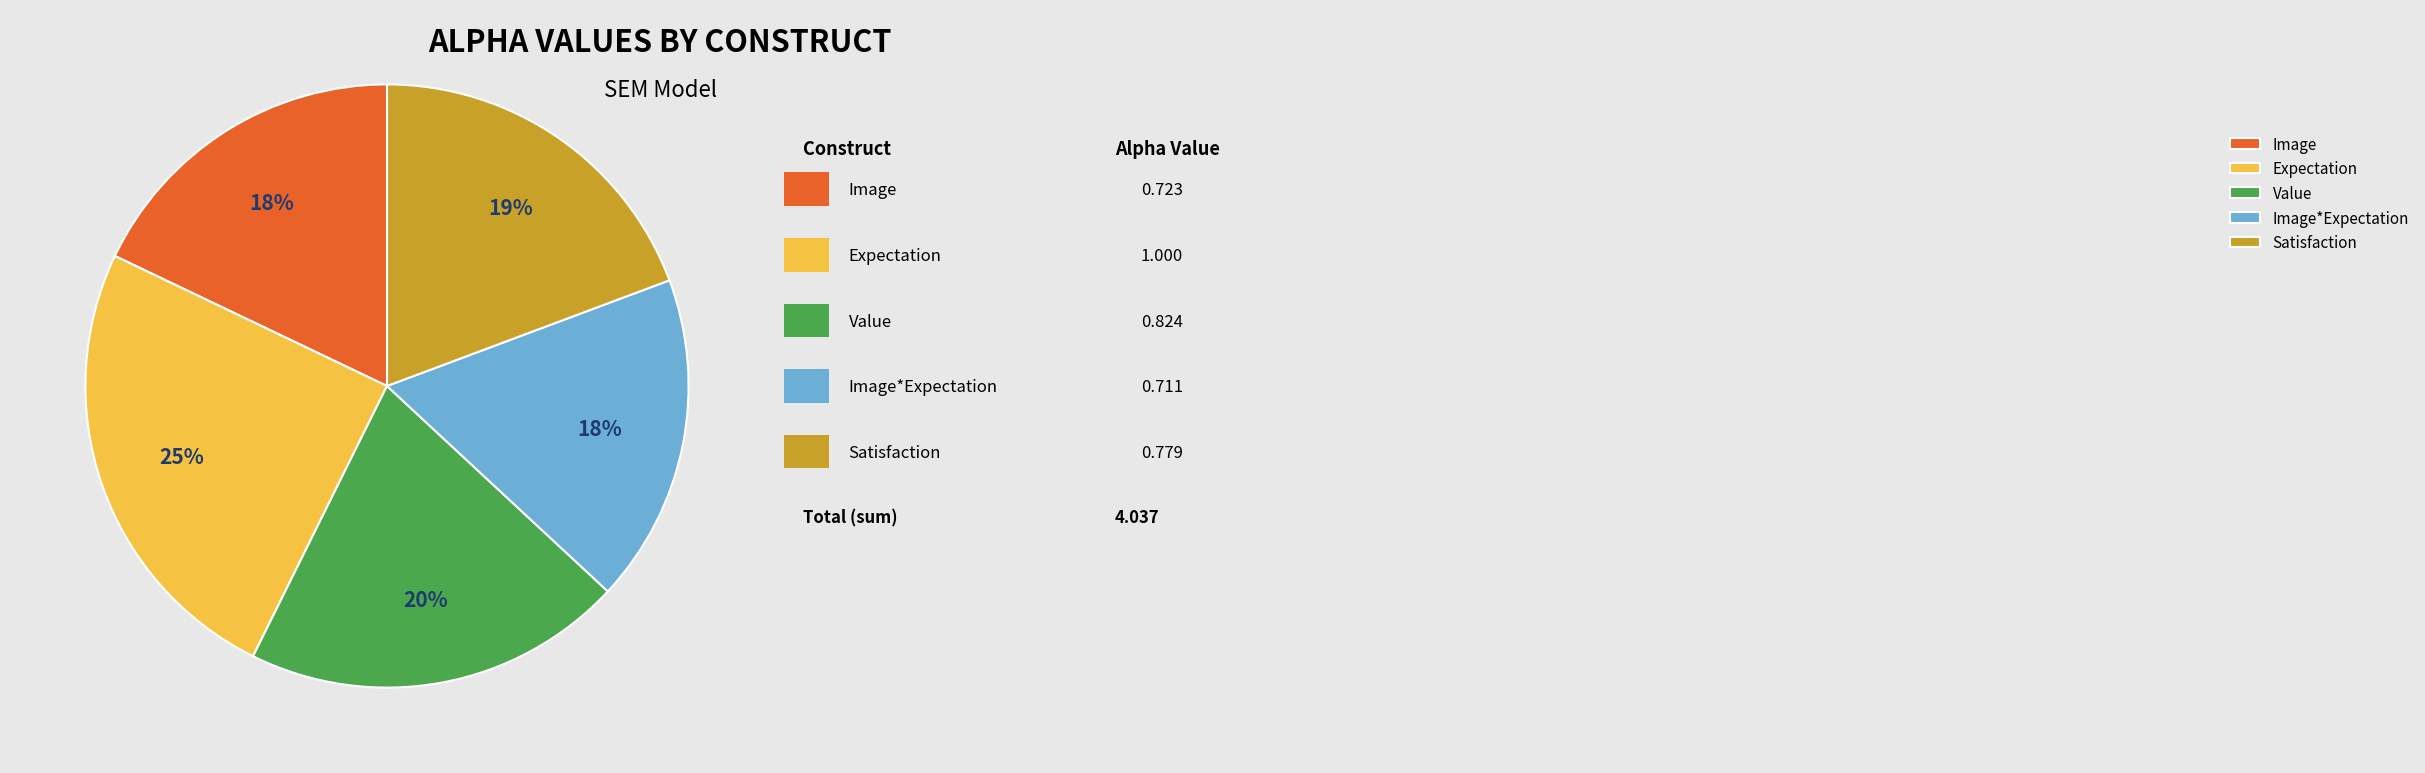

Does Image*Expectation represent more than half of the total?

No